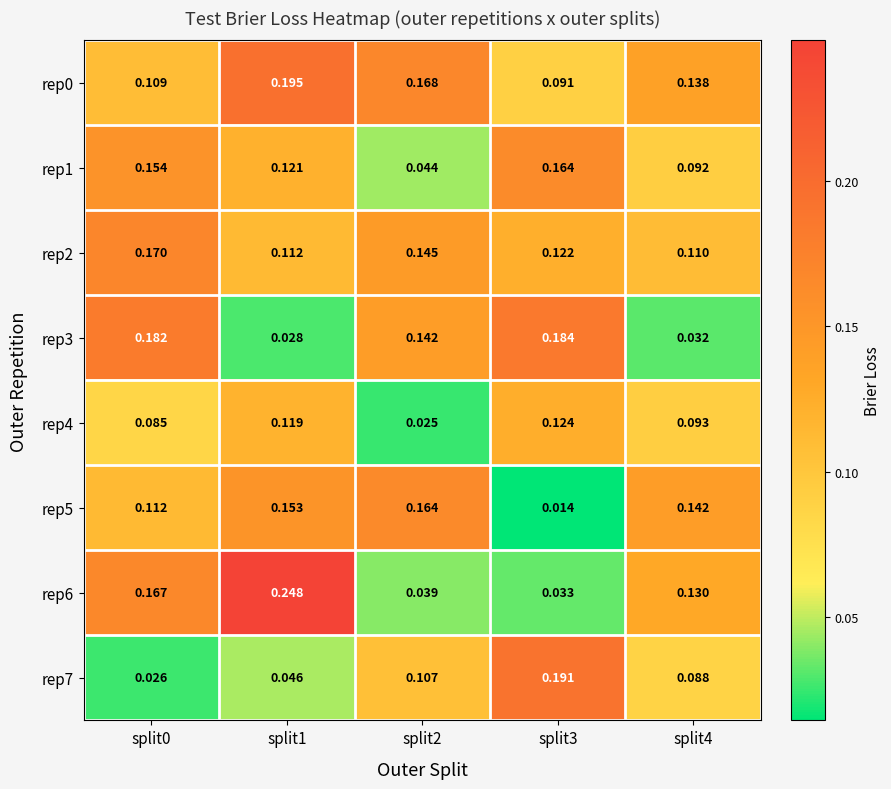

How many categories are shown in the chart?

5